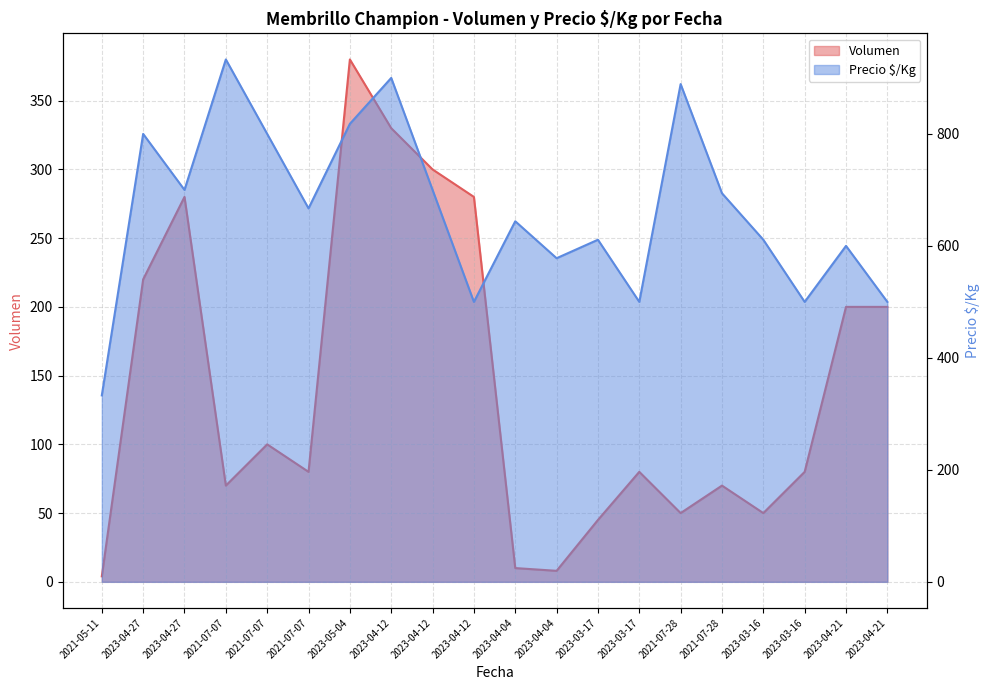

What is the label of the 14th point from the left?

2023-03-17